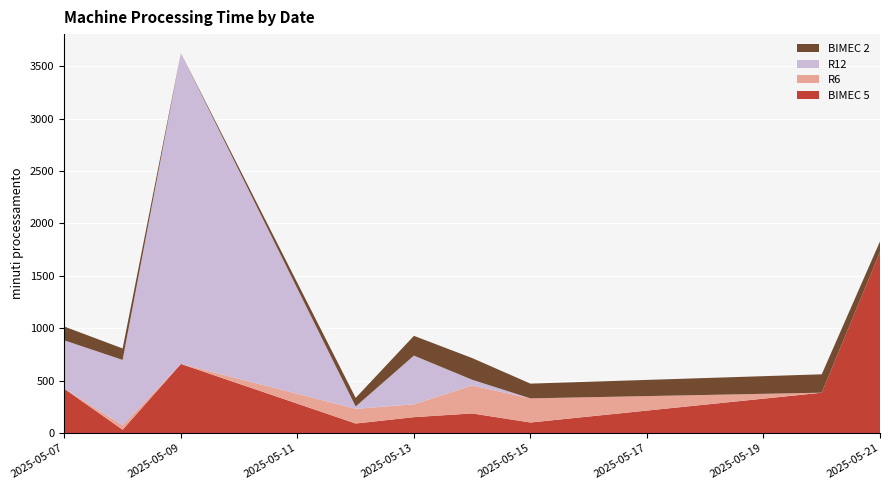

Reading right to left, extract all data points from this chart.

BIMEC 5: 2025-05-21=1727.7	2025-05-20=385.1	2025-05-15=100.8	2025-05-14=187.0	2025-05-13=151.8	2025-05-12=91.1	2025-05-09=659.6	2025-05-08=31.9	2025-05-07=422.5
R6: 2025-05-21=0.0	2025-05-20=0.0	2025-05-15=230.1	2025-05-14=266.6	2025-05-13=122.3	2025-05-12=140.2	2025-05-09=0.0	2025-05-08=42.4	2025-05-07=0.0
R12: 2025-05-21=0.0	2025-05-20=0.0	2025-05-15=0.0	2025-05-14=54.8	2025-05-13=464.9	2025-05-12=22.0	2025-05-09=2965.2	2025-05-08=623.4	2025-05-07=462.0
BIMEC 2: 2025-05-21=101.0	2025-05-20=175.3	2025-05-15=140.6	2025-05-14=206.9	2025-05-13=188.6	2025-05-12=81.9	2025-05-09=0.0	2025-05-08=109.5	2025-05-07=131.2